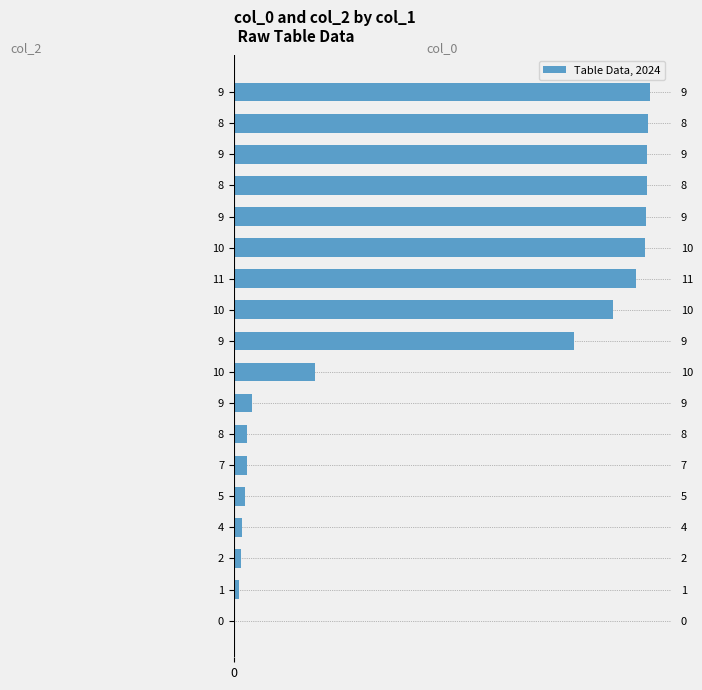

Rank the series by their maximum value, from highest to lowest.

col_0, col_2